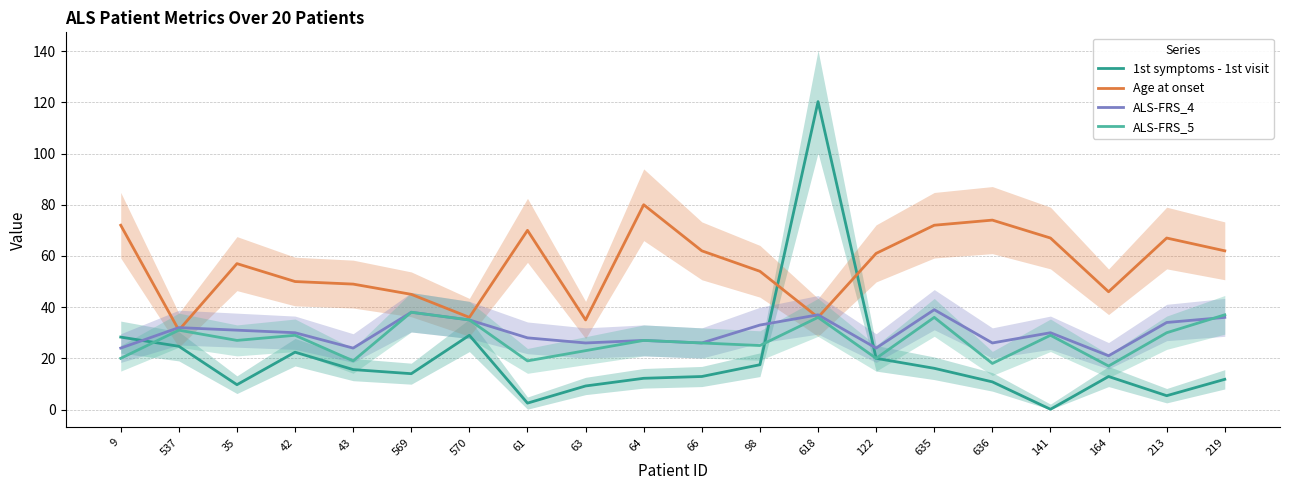

How many lines are shown in the chart?

4